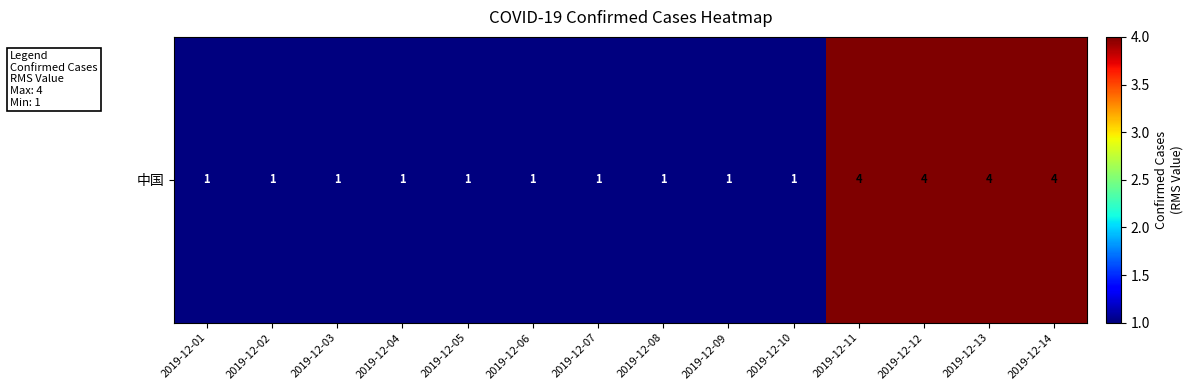

Rank the categories by value from lowest to highest.

2019-12-01, 2019-12-02, 2019-12-03, 2019-12-04, 2019-12-05, 2019-12-06, 2019-12-07, 2019-12-08, 2019-12-09, 2019-12-10, 2019-12-11, 2019-12-12, 2019-12-13, 2019-12-14